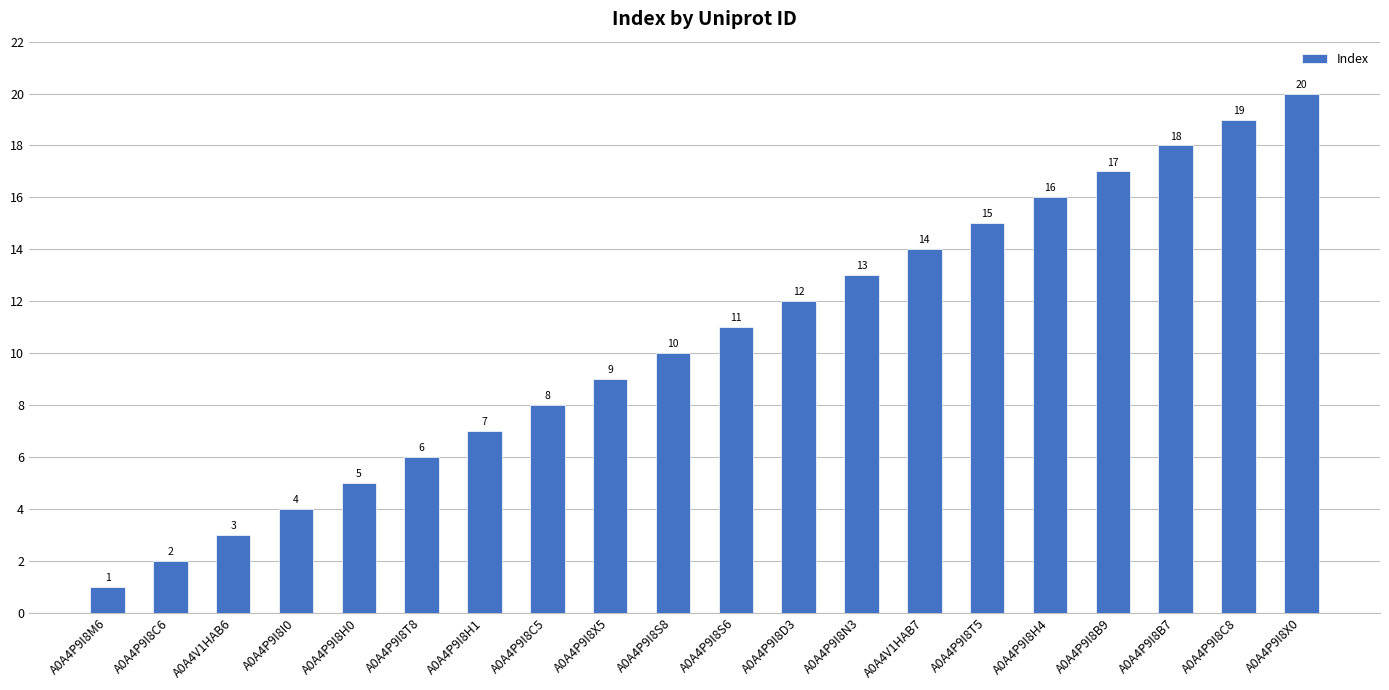

What is the label of the 16th bar from the left?

A0A4P9I8H4